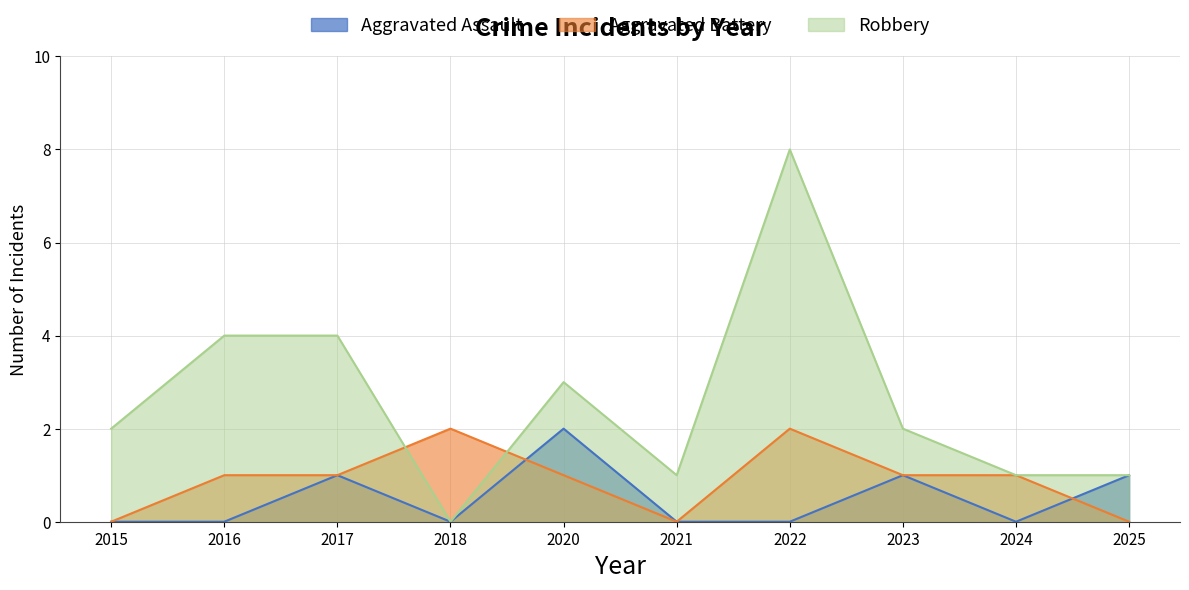

How many Aggravated Battery values are between 0 and 1?

8